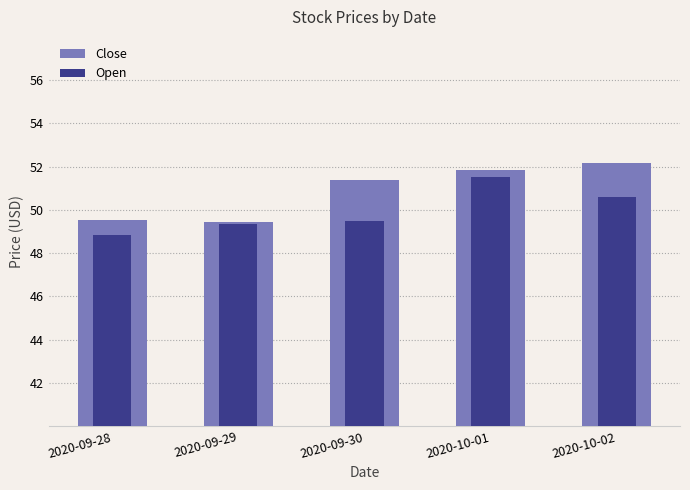

At how many categories does at least one series exceed 49?

5